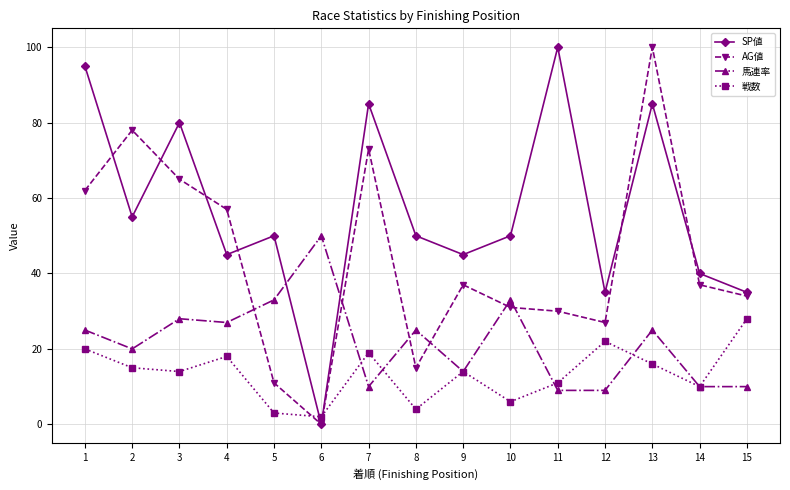

Which label corresponds to the smallest value in the chart?

6